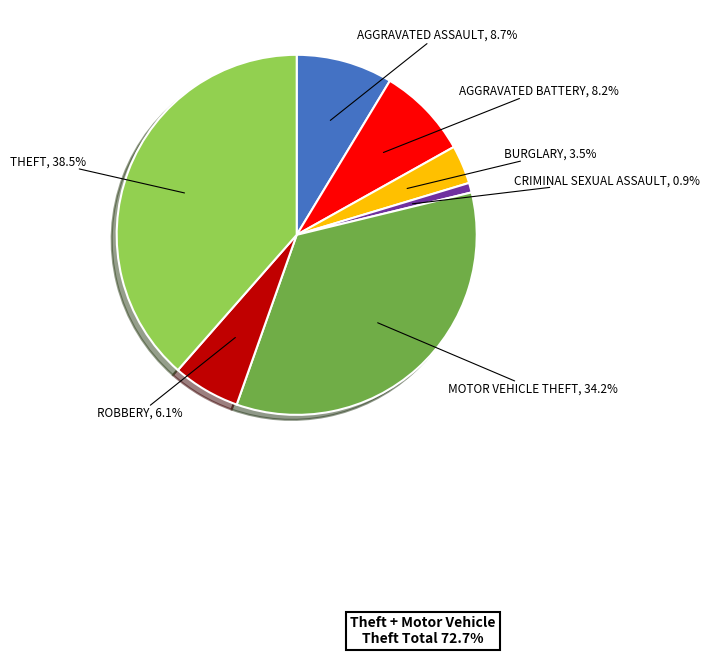

Does any single category account for the majority?

No